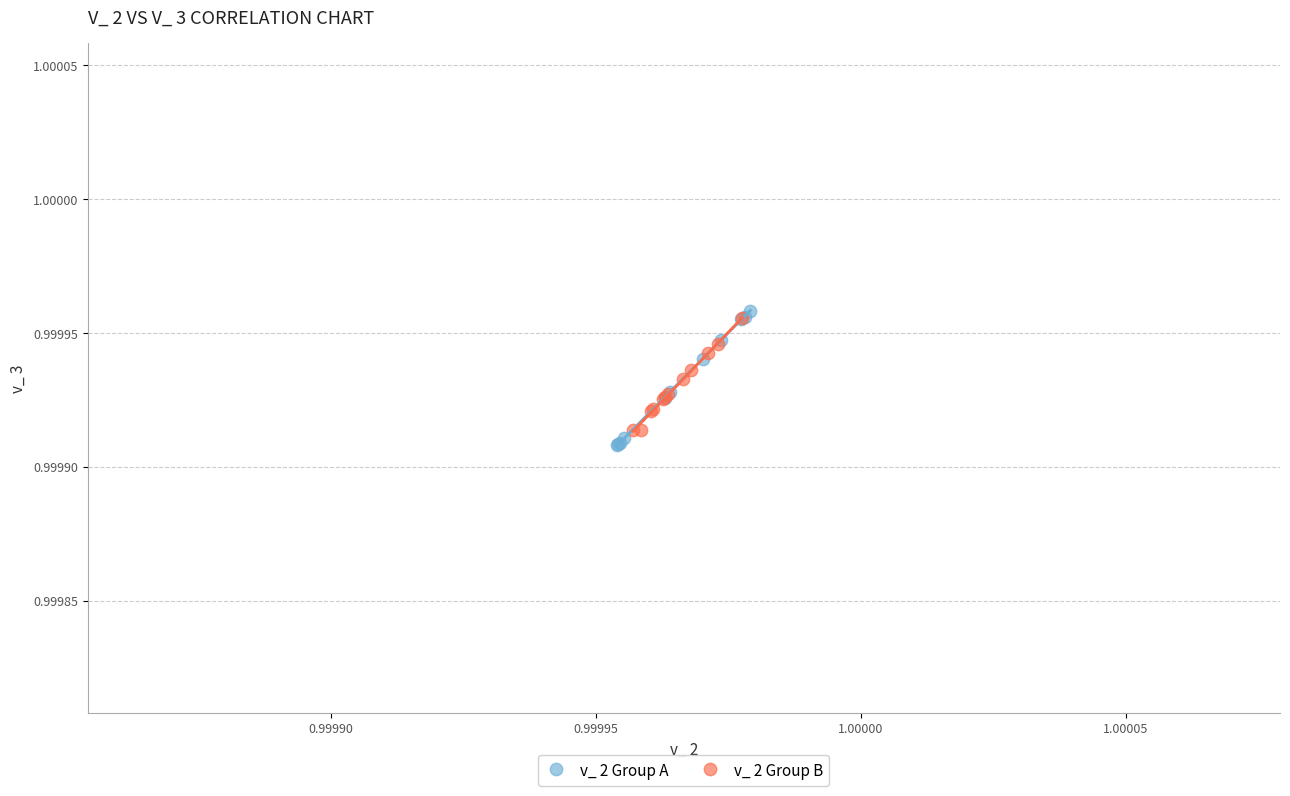

Which series reaches the maximum Y coordinate?

v_ 2 Group A